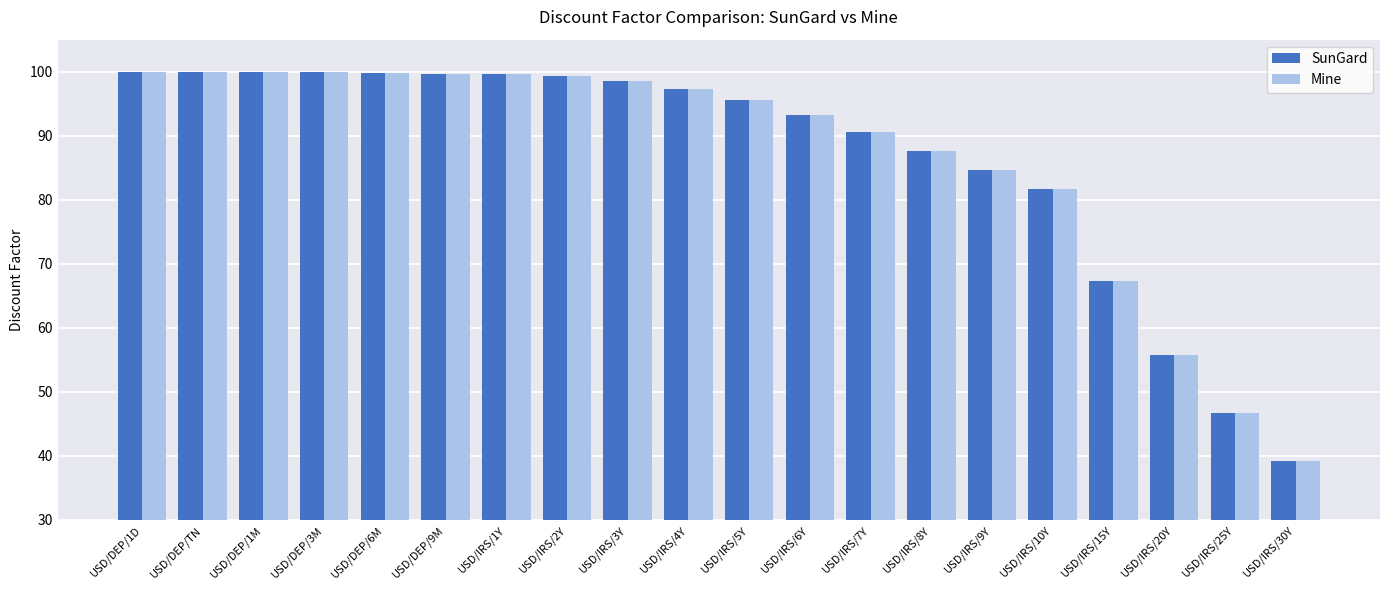

What is the difference between the Mine values at USD/IRS/3Y and USD/IRS/9Y?

13.8